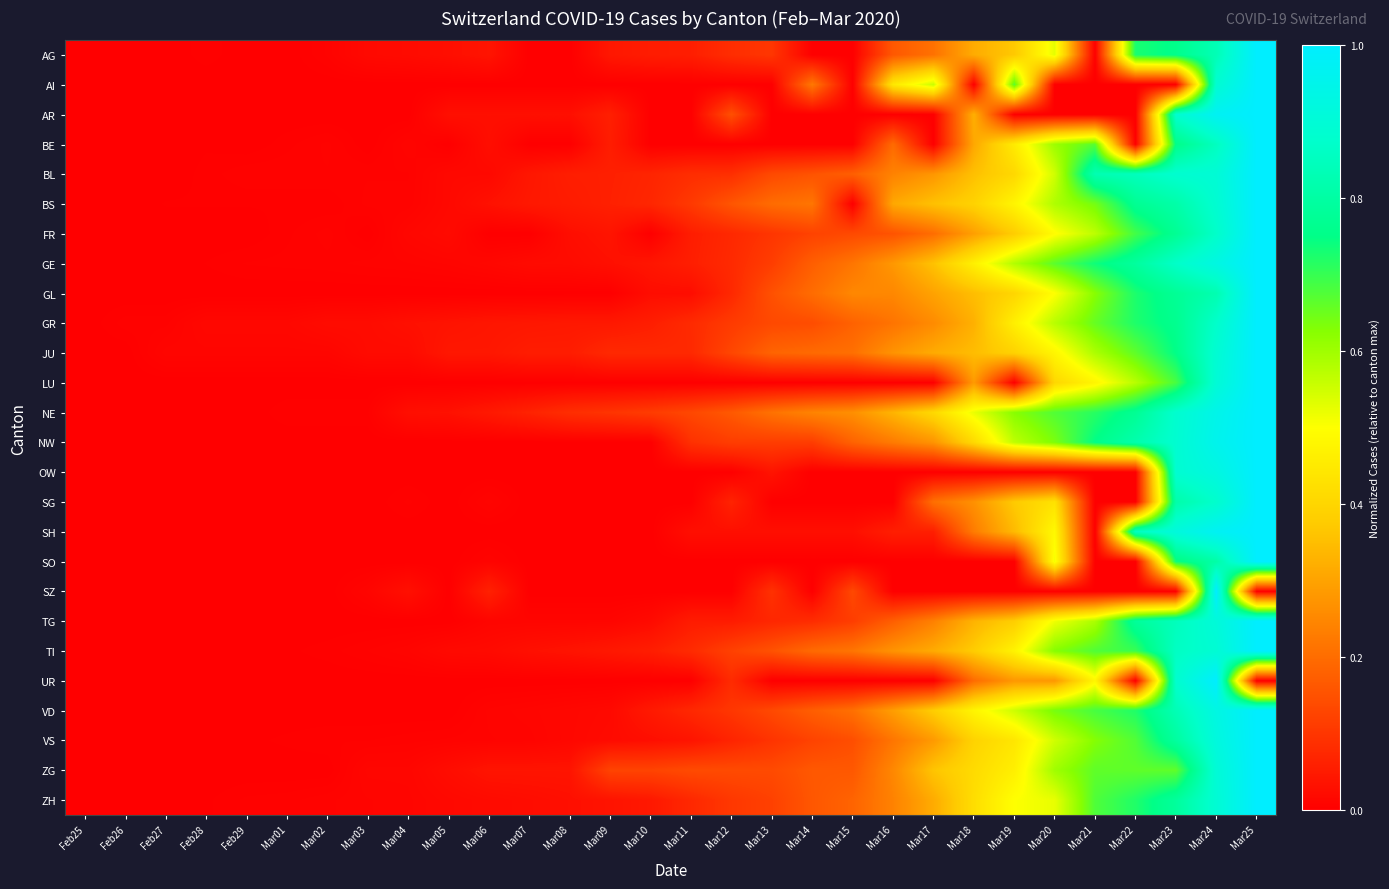

Reading left to right, transcribe all the data shown in this chart.

AG: Feb25=0.0	Feb26=0.0	Feb27=0.0	Feb28=0.0	Feb29=0.0	Mar01=0.0	Mar02=0.0	Mar03=0.0	Mar04=0.0	Mar05=0.0	Mar06=0.0	Mar07=0.0	Mar08=0.0	Mar09=0.0	Mar10=0.1	Mar11=0.1	Mar12=0.1	Mar13=0.1	Mar14=0.0	Mar15=0.0	Mar16=0.2	Mar17=0.2	Mar18=0.3	Mar19=0.4	Mar20=0.5	Mar21=0.0	Mar22=0.7	Mar23=0.8	Mar24=0.8	Mar25=1.0
AI: Feb25=0.0	Feb26=0.0	Feb27=0.0	Feb28=0.0	Feb29=0.0	Mar01=0.0	Mar02=0.0	Mar03=0.0	Mar04=0.0	Mar05=0.0	Mar06=0.0	Mar07=0.0	Mar08=0.0	Mar09=0.0	Mar10=0.0	Mar11=0.0	Mar12=0.0	Mar13=0.0	Mar14=0.2	Mar15=0.0	Mar16=0.4	Mar17=0.6	Mar18=0.0	Mar19=0.7	Mar20=0.0	Mar21=0.0	Mar22=0.0	Mar23=0.0	Mar24=0.9	Mar25=1.0
AR: Feb25=0.0	Feb26=0.0	Feb27=0.0	Feb28=0.0	Feb29=0.0	Mar01=0.0	Mar02=0.0	Mar03=0.0	Mar04=0.0	Mar05=0.0	Mar06=0.0	Mar07=0.0	Mar08=0.0	Mar09=0.1	Mar10=0.0	Mar11=0.0	Mar12=0.1	Mar13=0.0	Mar14=0.0	Mar15=0.0	Mar16=0.0	Mar17=0.0	Mar18=0.3	Mar19=0.0	Mar20=0.0	Mar21=0.0	Mar22=0.0	Mar23=0.9	Mar24=1.0	Mar25=1.0
BE: Feb25=0.0	Feb26=0.0	Feb27=0.0	Feb28=0.0	Feb29=0.0	Mar01=0.0	Mar02=0.0	Mar03=0.0	Mar04=0.0	Mar05=0.0	Mar06=0.0	Mar07=0.0	Mar08=0.0	Mar09=0.1	Mar10=0.0	Mar11=0.0	Mar12=0.0	Mar13=0.0	Mar14=0.0	Mar15=0.0	Mar16=0.2	Mar17=0.0	Mar18=0.3	Mar19=0.5	Mar20=0.6	Mar21=0.7	Mar22=0.0	Mar23=0.8	Mar24=0.9	Mar25=1.0
BL: Feb25=0.0	Feb26=0.0	Feb27=0.0	Feb28=0.0	Feb29=0.0	Mar01=0.0	Mar02=0.0	Mar03=0.0	Mar04=0.0	Mar05=0.0	Mar06=0.0	Mar07=0.0	Mar08=0.1	Mar09=0.1	Mar10=0.1	Mar11=0.1	Mar12=0.1	Mar13=0.1	Mar14=0.2	Mar15=0.2	Mar16=0.2	Mar17=0.3	Mar18=0.4	Mar19=0.4	Mar20=0.5	Mar21=0.8	Mar22=0.8	Mar23=0.9	Mar24=0.9	Mar25=1.0
BS: Feb25=0.0	Feb26=0.0	Feb27=0.0	Feb28=0.0	Feb29=0.0	Mar01=0.0	Mar02=0.0	Mar03=0.0	Mar04=0.0	Mar05=0.0	Mar06=0.0	Mar07=0.0	Mar08=0.1	Mar09=0.1	Mar10=0.1	Mar11=0.1	Mar12=0.2	Mar13=0.2	Mar14=0.2	Mar15=0.0	Mar16=0.3	Mar17=0.4	Mar18=0.4	Mar19=0.5	Mar20=0.6	Mar21=0.6	Mar22=0.8	Mar23=0.8	Mar24=0.9	Mar25=1.0
FR: Feb25=0.0	Feb26=0.0	Feb27=0.0	Feb28=0.0	Feb29=0.0	Mar01=0.0	Mar02=0.0	Mar03=0.0	Mar04=0.0	Mar05=0.0	Mar06=0.0	Mar07=0.0	Mar08=0.0	Mar09=0.0	Mar10=0.0	Mar11=0.1	Mar12=0.1	Mar13=0.1	Mar14=0.1	Mar15=0.1	Mar16=0.2	Mar17=0.2	Mar18=0.3	Mar19=0.4	Mar20=0.5	Mar21=0.6	Mar22=0.7	Mar23=0.8	Mar24=0.9	Mar25=1.0
GE: Feb25=0.0	Feb26=0.0	Feb27=0.0	Feb28=0.0	Feb29=0.0	Mar01=0.0	Mar02=0.0	Mar03=0.0	Mar04=0.0	Mar05=0.0	Mar06=0.0	Mar07=0.0	Mar08=0.0	Mar09=0.0	Mar10=0.0	Mar11=0.1	Mar12=0.1	Mar13=0.1	Mar14=0.2	Mar15=0.2	Mar16=0.3	Mar17=0.4	Mar18=0.5	Mar19=0.6	Mar20=0.7	Mar21=0.7	Mar22=0.8	Mar23=0.9	Mar24=0.9	Mar25=1.0
GL: Feb25=0.0	Feb26=0.0	Feb27=0.0	Feb28=0.0	Feb29=0.0	Mar01=0.0	Mar02=0.0	Mar03=0.0	Mar04=0.0	Mar05=0.0	Mar06=0.0	Mar07=0.0	Mar08=0.0	Mar09=0.0	Mar10=0.0	Mar11=0.0	Mar12=0.1	Mar13=0.1	Mar14=0.2	Mar15=0.2	Mar16=0.2	Mar17=0.3	Mar18=0.3	Mar19=0.4	Mar20=0.5	Mar21=0.6	Mar22=0.7	Mar23=0.8	Mar24=0.8	Mar25=1.0
GR: Feb25=0.0	Feb26=0.0	Feb27=0.0	Feb28=0.0	Feb29=0.0	Mar01=0.0	Mar02=0.0	Mar03=0.0	Mar04=0.0	Mar05=0.0	Mar06=0.0	Mar07=0.0	Mar08=0.0	Mar09=0.0	Mar10=0.1	Mar11=0.1	Mar12=0.1	Mar13=0.1	Mar14=0.1	Mar15=0.2	Mar16=0.2	Mar17=0.3	Mar18=0.3	Mar19=0.5	Mar20=0.6	Mar21=0.7	Mar22=0.7	Mar23=0.8	Mar24=0.9	Mar25=1.0
JU: Feb25=0.0	Feb26=0.0	Feb27=0.0	Feb28=0.0	Feb29=0.0	Mar01=0.0	Mar02=0.0	Mar03=0.0	Mar04=0.0	Mar05=0.0	Mar06=0.0	Mar07=0.1	Mar08=0.1	Mar09=0.1	Mar10=0.1	Mar11=0.1	Mar12=0.1	Mar13=0.2	Mar14=0.2	Mar15=0.2	Mar16=0.3	Mar17=0.3	Mar18=0.3	Mar19=0.4	Mar20=0.5	Mar21=0.6	Mar22=0.7	Mar23=0.8	Mar24=0.9	Mar25=1.0
LU: Feb25=0.0	Feb26=0.0	Feb27=0.0	Feb28=0.0	Feb29=0.0	Mar01=0.0	Mar02=0.0	Mar03=0.0	Mar04=0.0	Mar05=0.0	Mar06=0.0	Mar07=0.0	Mar08=0.0	Mar09=0.0	Mar10=0.0	Mar11=0.0	Mar12=0.0	Mar13=0.0	Mar14=0.0	Mar15=0.0	Mar16=0.0	Mar17=0.0	Mar18=0.3	Mar19=0.0	Mar20=0.4	Mar21=0.5	Mar22=0.6	Mar23=0.7	Mar24=0.9	Mar25=1.0
NE: Feb25=0.0	Feb26=0.0	Feb27=0.0	Feb28=0.0	Feb29=0.0	Mar01=0.0	Mar02=0.0	Mar03=0.0	Mar04=0.0	Mar05=0.0	Mar06=0.0	Mar07=0.1	Mar08=0.1	Mar09=0.1	Mar10=0.1	Mar11=0.1	Mar12=0.2	Mar13=0.2	Mar14=0.2	Mar15=0.3	Mar16=0.3	Mar17=0.4	Mar18=0.5	Mar19=0.6	Mar20=0.7	Mar21=0.7	Mar22=0.8	Mar23=0.9	Mar24=0.9	Mar25=1.0
NW: Feb25=0.0	Feb26=0.0	Feb27=0.0	Feb28=0.0	Feb29=0.0	Mar01=0.0	Mar02=0.0	Mar03=0.0	Mar04=0.0	Mar05=0.0	Mar06=0.0	Mar07=0.0	Mar08=0.0	Mar09=0.0	Mar10=0.0	Mar11=0.1	Mar12=0.1	Mar13=0.1	Mar14=0.1	Mar15=0.2	Mar16=0.2	Mar17=0.3	Mar18=0.4	Mar19=0.6	Mar20=0.6	Mar21=0.8	Mar22=0.8	Mar23=0.9	Mar24=1.0	Mar25=1.0
OW: Feb25=0.0	Feb26=0.0	Feb27=0.0	Feb28=0.0	Feb29=0.0	Mar01=0.0	Mar02=0.0	Mar03=0.0	Mar04=0.0	Mar05=0.0	Mar06=0.0	Mar07=0.0	Mar08=0.0	Mar09=0.0	Mar10=0.0	Mar11=0.0	Mar12=0.0	Mar13=0.0	Mar14=0.0	Mar15=0.0	Mar16=0.0	Mar17=0.0	Mar18=0.0	Mar19=0.0	Mar20=0.0	Mar21=0.0	Mar22=0.0	Mar23=0.9	Mar24=0.9	Mar25=1.0
SG: Feb25=0.0	Feb26=0.0	Feb27=0.0	Feb28=0.0	Feb29=0.0	Mar01=0.0	Mar02=0.0	Mar03=0.0	Mar04=0.0	Mar05=0.0	Mar06=0.0	Mar07=0.0	Mar08=0.0	Mar09=0.0	Mar10=0.0	Mar11=0.0	Mar12=0.1	Mar13=0.0	Mar14=0.0	Mar15=0.0	Mar16=0.0	Mar17=0.2	Mar18=0.3	Mar19=0.4	Mar20=0.4	Mar21=0.0	Mar22=0.0	Mar23=0.8	Mar24=0.9	Mar25=1.0
SH: Feb25=0.0	Feb26=0.0	Feb27=0.0	Feb28=0.0	Feb29=0.0	Mar01=0.0	Mar02=0.0	Mar03=0.0	Mar04=0.0	Mar05=0.0	Mar06=0.0	Mar07=0.0	Mar08=0.0	Mar09=0.0	Mar10=0.0	Mar11=0.0	Mar12=0.0	Mar13=0.0	Mar14=0.0	Mar15=0.0	Mar16=0.1	Mar17=0.1	Mar18=0.2	Mar19=0.3	Mar20=0.5	Mar21=0.0	Mar22=0.9	Mar23=0.9	Mar24=1.0	Mar25=1.0
SO: Feb25=0.0	Feb26=0.0	Feb27=0.0	Feb28=0.0	Feb29=0.0	Mar01=0.0	Mar02=0.0	Mar03=0.0	Mar04=0.0	Mar05=0.0	Mar06=0.0	Mar07=0.0	Mar08=0.0	Mar09=0.0	Mar10=0.0	Mar11=0.0	Mar12=0.0	Mar13=0.0	Mar14=0.0	Mar15=0.0	Mar16=0.0	Mar17=0.0	Mar18=0.0	Mar19=0.0	Mar20=0.5	Mar21=0.0	Mar22=0.0	Mar23=0.7	Mar24=0.8	Mar25=1.0
SZ: Feb25=0.0	Feb26=0.0	Feb27=0.0	Feb28=0.0	Feb29=0.0	Mar01=0.0	Mar02=0.0	Mar03=0.0	Mar04=0.0	Mar05=0.0	Mar06=0.1	Mar07=0.0	Mar08=0.0	Mar09=0.0	Mar10=0.0	Mar11=0.0	Mar12=0.0	Mar13=0.1	Mar14=0.0	Mar15=0.1	Mar16=0.0	Mar17=0.0	Mar18=0.0	Mar19=0.0	Mar20=0.0	Mar21=0.0	Mar22=0.0	Mar23=0.0	Mar24=1.0	Mar25=0.0
TG: Feb25=0.0	Feb26=0.0	Feb27=0.0	Feb28=0.0	Feb29=0.0	Mar01=0.0	Mar02=0.0	Mar03=0.0	Mar04=0.0	Mar05=0.0	Mar06=0.0	Mar07=0.0	Mar08=0.0	Mar09=0.0	Mar10=0.0	Mar11=0.1	Mar12=0.1	Mar13=0.1	Mar14=0.1	Mar15=0.1	Mar16=0.2	Mar17=0.2	Mar18=0.3	Mar19=0.4	Mar20=0.5	Mar21=0.6	Mar22=0.8	Mar23=0.8	Mar24=0.9	Mar25=1.0
TI: Feb25=0.0	Feb26=0.0	Feb27=0.0	Feb28=0.0	Feb29=0.0	Mar01=0.0	Mar02=0.0	Mar03=0.0	Mar04=0.0	Mar05=0.0	Mar06=0.0	Mar07=0.0	Mar08=0.0	Mar09=0.0	Mar10=0.1	Mar11=0.1	Mar12=0.1	Mar13=0.2	Mar14=0.2	Mar15=0.2	Mar16=0.3	Mar17=0.3	Mar18=0.4	Mar19=0.5	Mar20=0.6	Mar21=0.7	Mar22=0.7	Mar23=0.9	Mar24=0.9	Mar25=1.0
UR: Feb25=0.0	Feb26=0.0	Feb27=0.0	Feb28=0.0	Feb29=0.0	Mar01=0.0	Mar02=0.0	Mar03=0.0	Mar04=0.0	Mar05=0.0	Mar06=0.0	Mar07=0.0	Mar08=0.0	Mar09=0.0	Mar10=0.0	Mar11=0.0	Mar12=0.1	Mar13=0.0	Mar14=0.0	Mar15=0.0	Mar16=0.0	Mar17=0.0	Mar18=0.2	Mar19=0.3	Mar20=0.3	Mar21=0.5	Mar22=0.0	Mar23=0.9	Mar24=1.0	Mar25=0.0
VD: Feb25=0.0	Feb26=0.0	Feb27=0.0	Feb28=0.0	Feb29=0.0	Mar01=0.0	Mar02=0.0	Mar03=0.0	Mar04=0.0	Mar05=0.0	Mar06=0.0	Mar07=0.0	Mar08=0.0	Mar09=0.0	Mar10=0.0	Mar11=0.1	Mar12=0.1	Mar13=0.1	Mar14=0.2	Mar15=0.2	Mar16=0.3	Mar17=0.4	Mar18=0.5	Mar19=0.6	Mar20=0.6	Mar21=0.7	Mar22=0.7	Mar23=0.8	Mar24=0.9	Mar25=1.0
VS: Feb25=0.0	Feb26=0.0	Feb27=0.0	Feb28=0.0	Feb29=0.0	Mar01=0.0	Mar02=0.0	Mar03=0.0	Mar04=0.0	Mar05=0.0	Mar06=0.0	Mar07=0.0	Mar08=0.0	Mar09=0.0	Mar10=0.0	Mar11=0.0	Mar12=0.1	Mar13=0.1	Mar14=0.1	Mar15=0.1	Mar16=0.2	Mar17=0.3	Mar18=0.4	Mar19=0.4	Mar20=0.5	Mar21=0.6	Mar22=0.7	Mar23=0.8	Mar24=0.9	Mar25=1.0
ZG: Feb25=0.0	Feb26=0.0	Feb27=0.0	Feb28=0.0	Feb29=0.0	Mar01=0.0	Mar02=0.0	Mar03=0.0	Mar04=0.0	Mar05=0.0	Mar06=0.0	Mar07=0.0	Mar08=0.0	Mar09=0.1	Mar10=0.1	Mar11=0.1	Mar12=0.1	Mar13=0.1	Mar14=0.2	Mar15=0.2	Mar16=0.2	Mar17=0.4	Mar18=0.4	Mar19=0.5	Mar20=0.6	Mar21=0.7	Mar22=0.7	Mar23=0.7	Mar24=0.9	Mar25=1.0
ZH: Feb25=0.0	Feb26=0.0	Feb27=0.0	Feb28=0.0	Feb29=0.0	Mar01=0.0	Mar02=0.0	Mar03=0.0	Mar04=0.0	Mar05=0.0	Mar06=0.0	Mar07=0.0	Mar08=0.0	Mar09=0.0	Mar10=0.0	Mar11=0.1	Mar12=0.1	Mar13=0.1	Mar14=0.2	Mar15=0.2	Mar16=0.2	Mar17=0.3	Mar18=0.4	Mar19=0.5	Mar20=0.5	Mar21=0.7	Mar22=0.7	Mar23=0.8	Mar24=0.9	Mar25=1.0